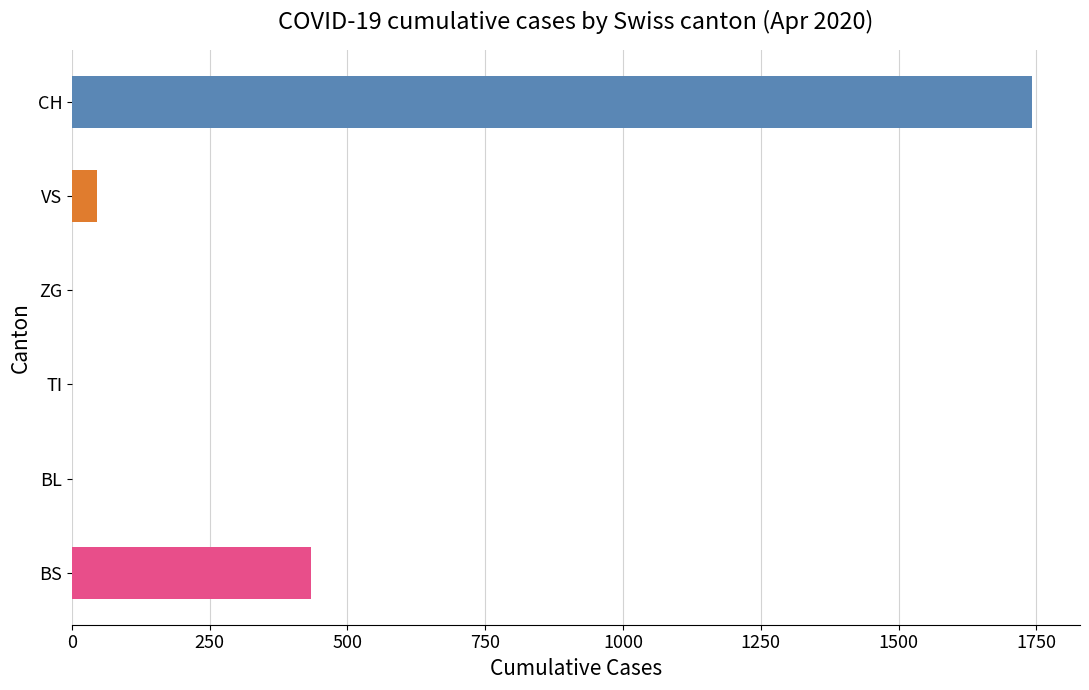

What is the change in value from VS to BL?

-46